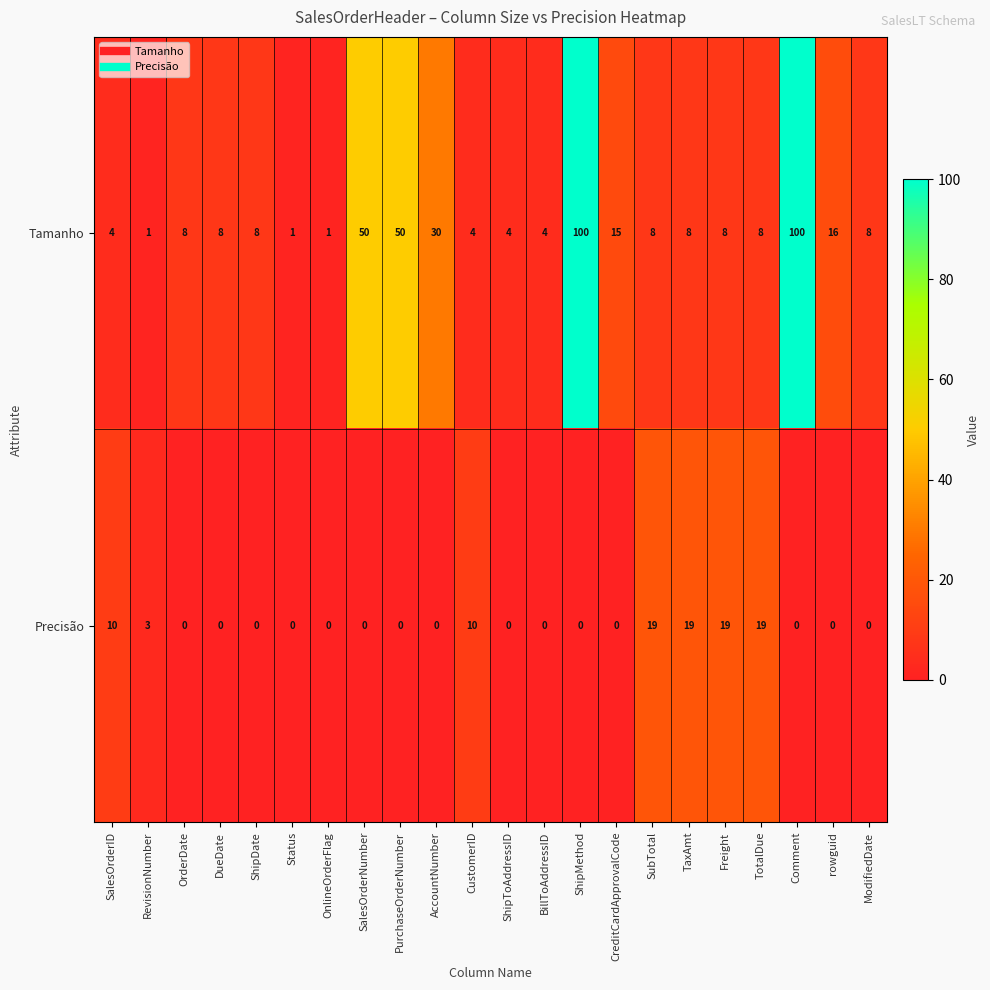

List the series in order of their peak value, lowest first.

Precisão, Tamanho